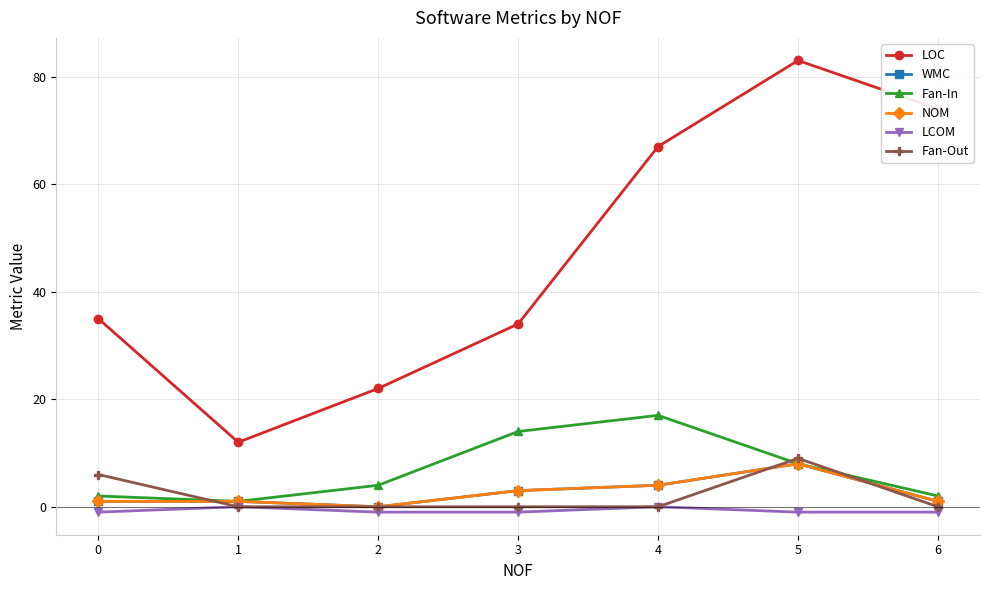

Does the chart have visible grid lines?

Yes